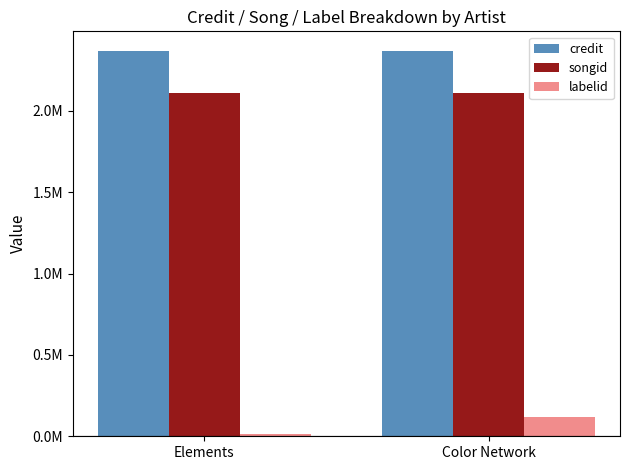

Rank the series by their maximum value, from highest to lowest.

credit, songid, labelid